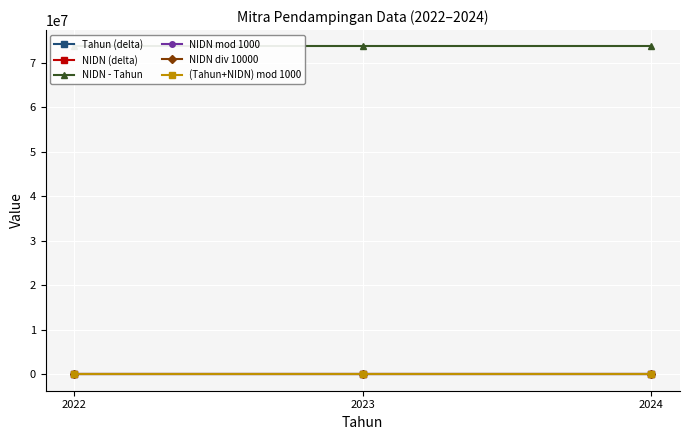

What is the sum of the NIDN div 10000 values at 2023 and 2022?

14730